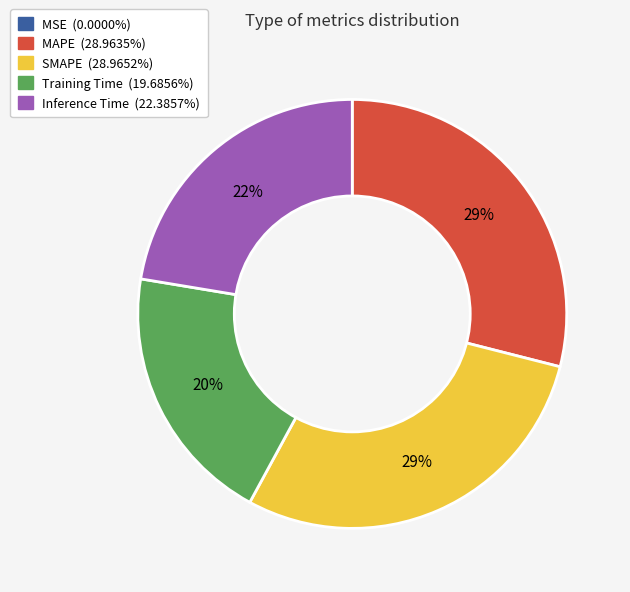

Do SMAPE and Inference Time together represent more than half of the pie?

Yes